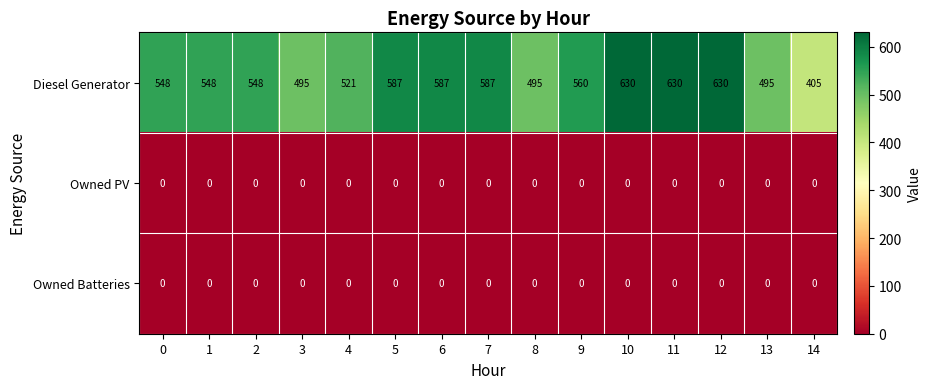

What is the spread (max minus min) of values at 9?

560